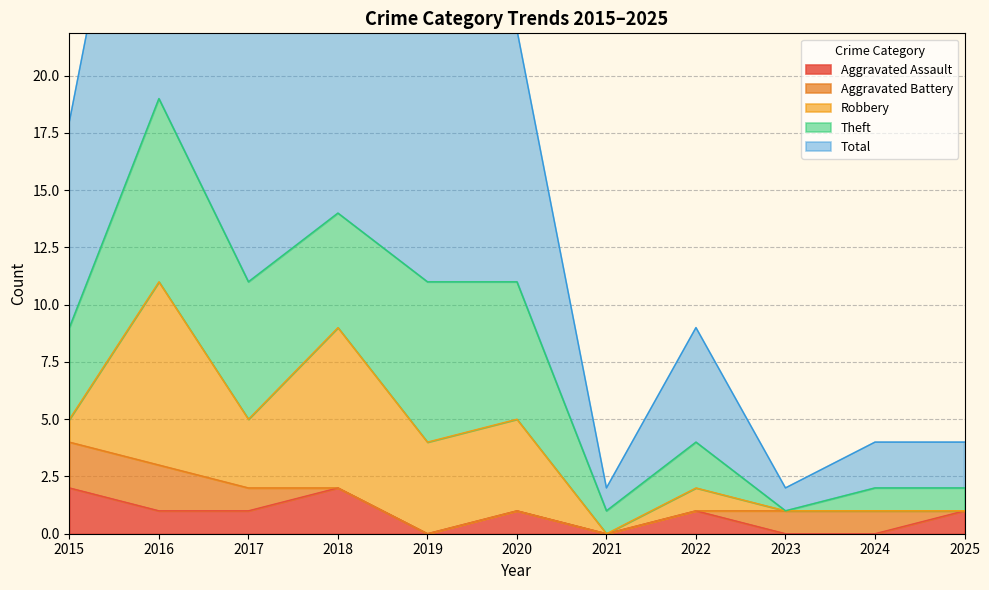

Where does the Aggravated Assault series first go above 1?

2015